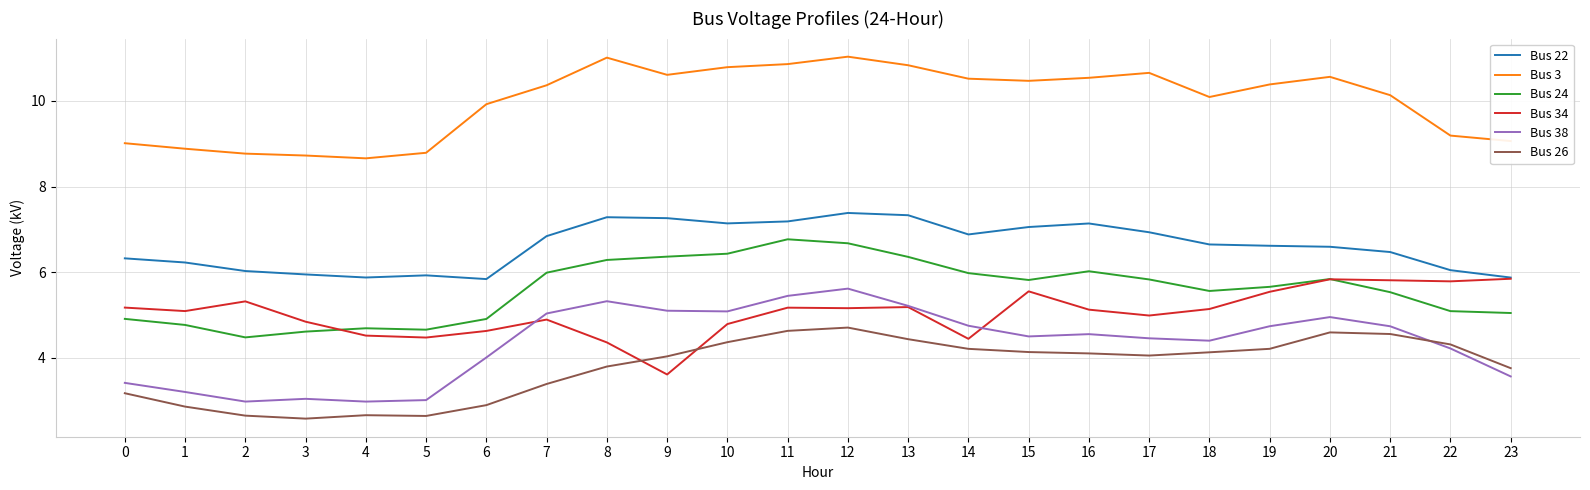

What is the sum of the Bus 22 values at 14 and 2?

12.9